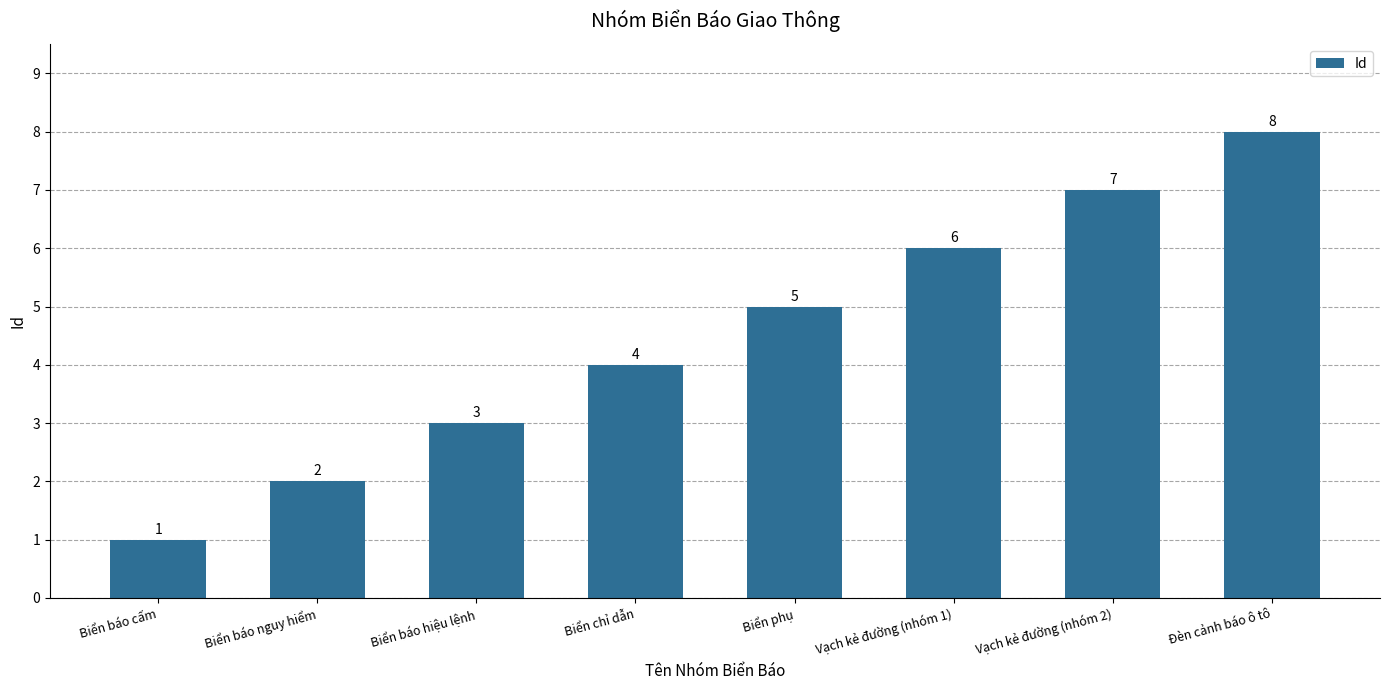

How many values are between 3 and 7?

5